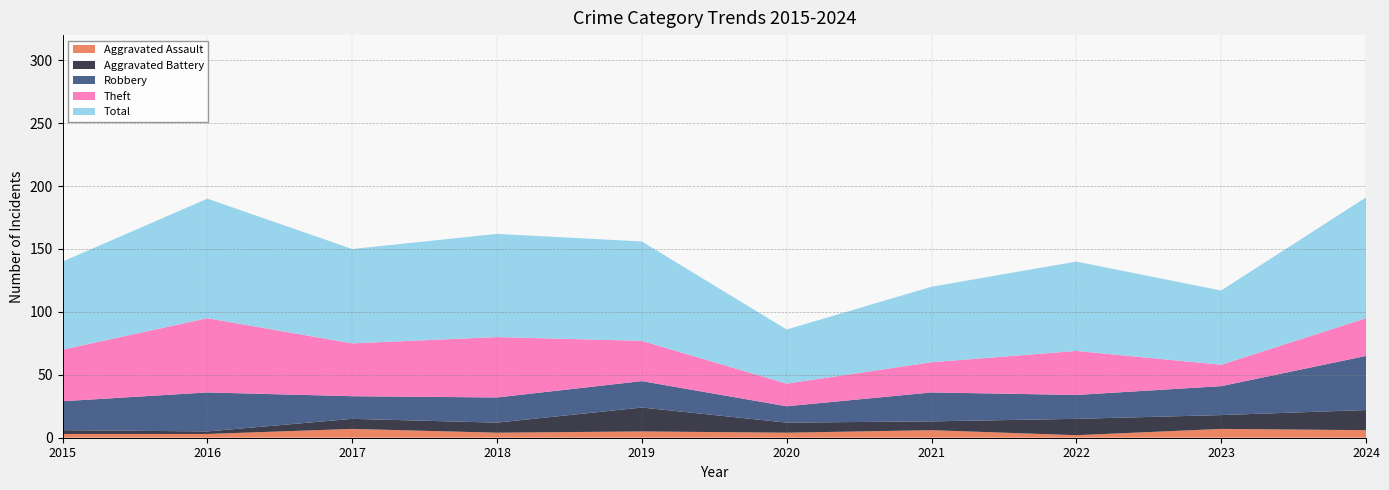

Reading left to right, list all the values displayed in this chart.

Aggravated Assault: 3	3	7	4	5	4	6	2	7	6
Aggravated Battery: 3	2	8	8	19	8	7	13	11	16
Robbery: 23	31	18	20	21	13	23	19	23	43
Theft: 41	59	42	48	32	18	24	35	17	30
Total: 70	95	75	82	79	43	60	71	59	96